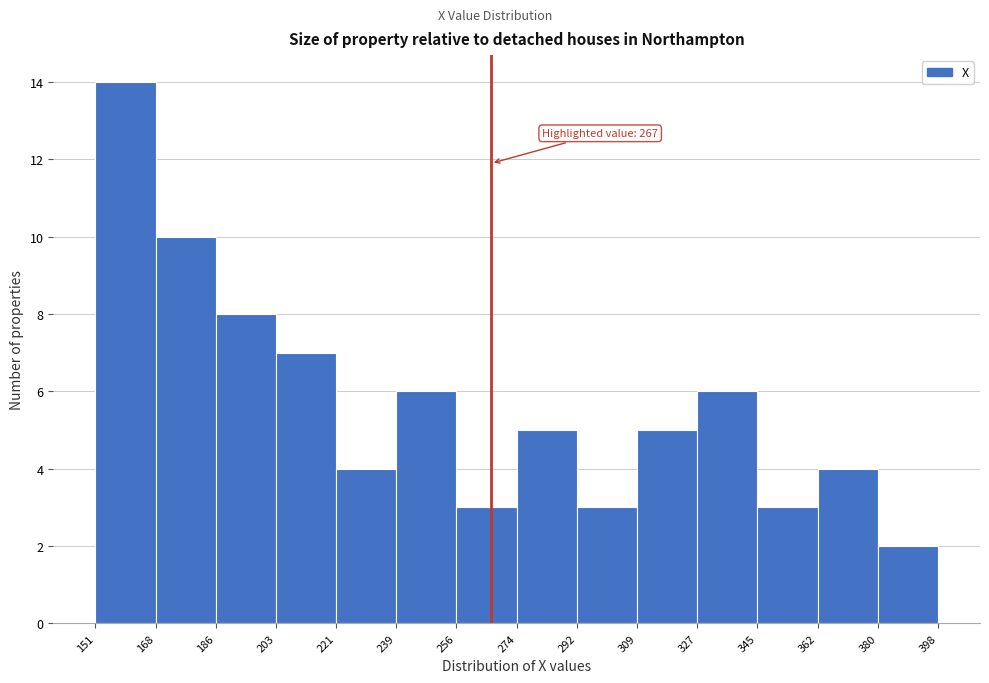

Which range on the x-axis has the tallest bar?

151 to 168